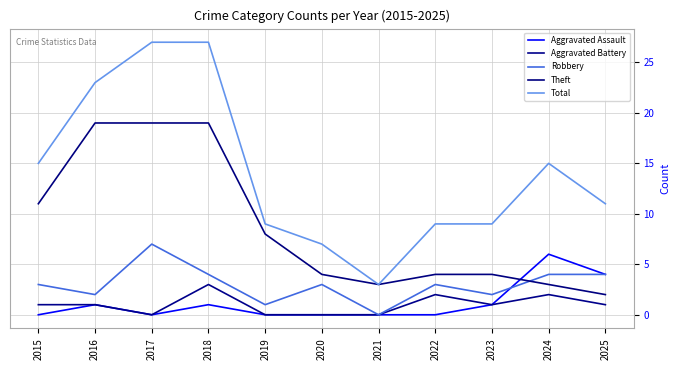

The Robbery series shows 7 at 2017. True or false?

True